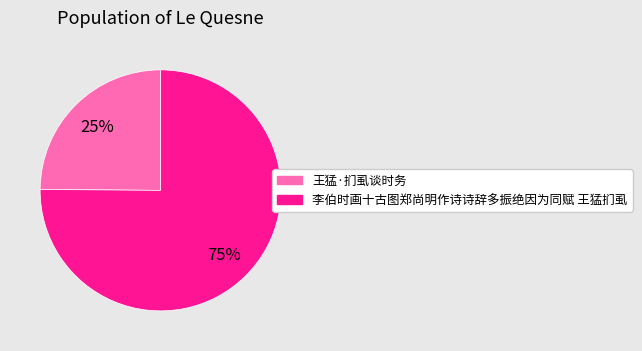

Combined, do 李伯时画十古图郑尚明作诗诗辞多振绝因为同赋 王猛扪虱 and 王猛·扪虱谈时务 account for over 50%?

Yes